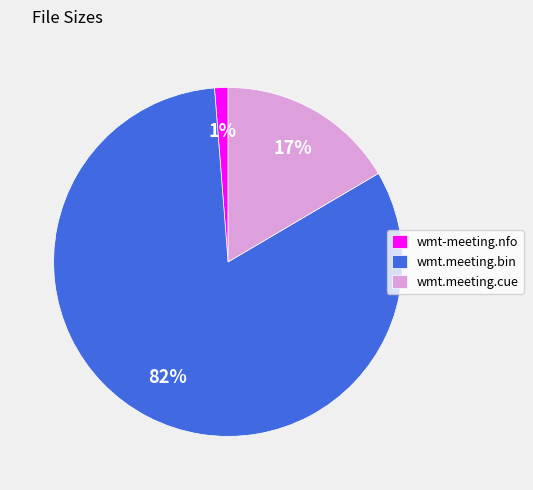

How many slices are in this pie chart?

3